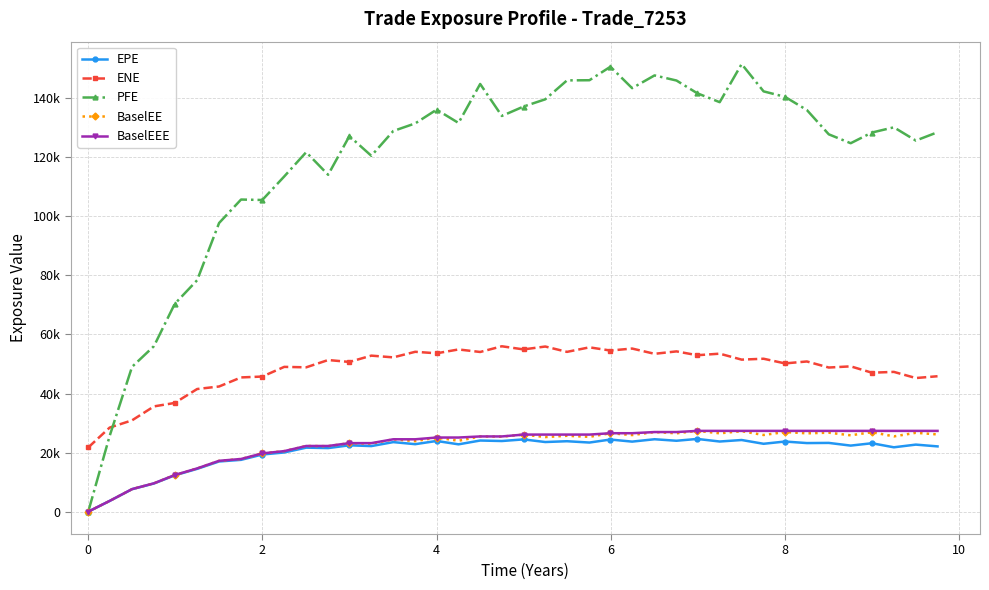

List the series in order of their peak value, highest first.

PFE, ENE, BaselEE, BaselEEE, EPE